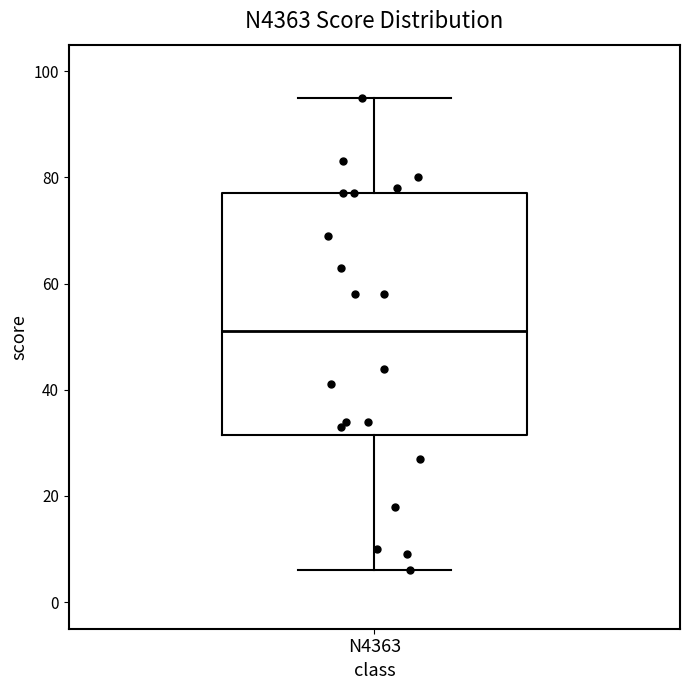

Read this box plot against the y-axis: the position of the median line, the range covered by the box, and the ends of both whiskers. The values are not printed on the chart, so give them approximately, as read against the axis.

median 52, box 32 to 78, whiskers 6 to 96